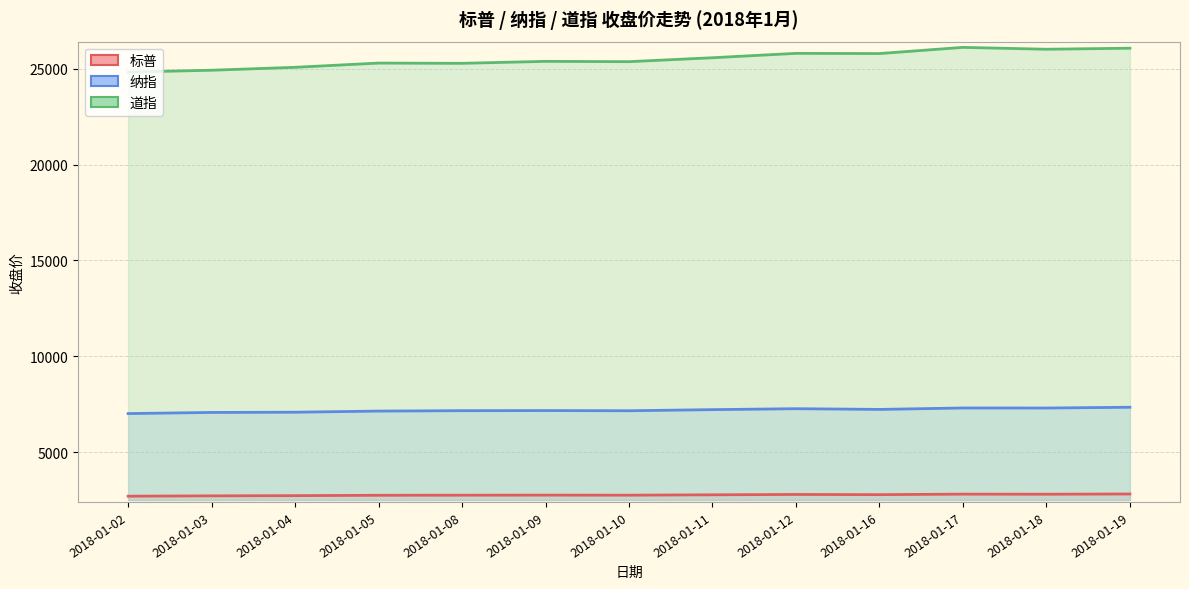

Where does the 道指 series first go above 25385?

2018-01-09